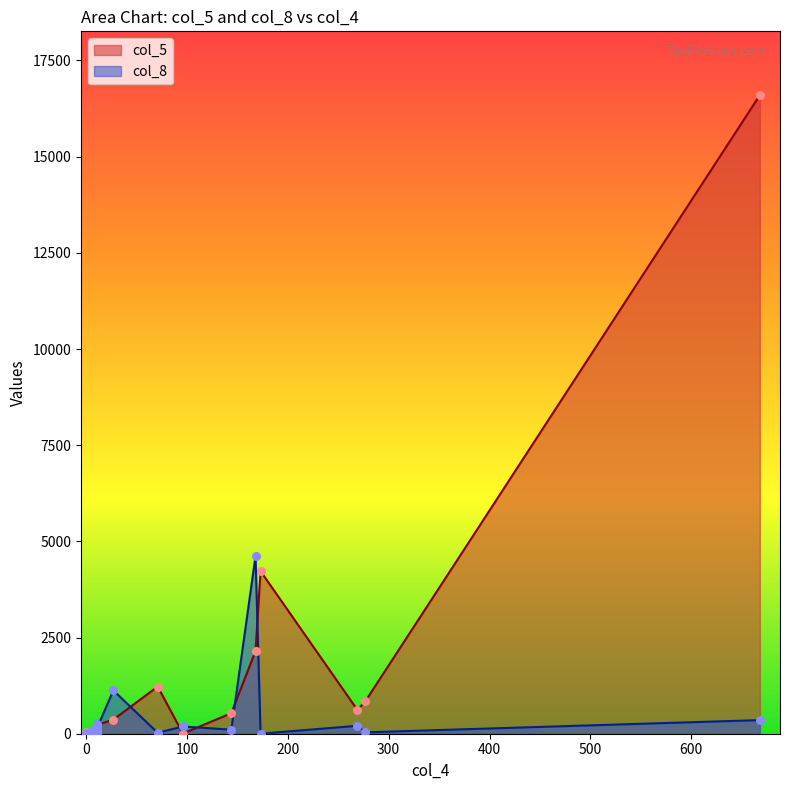

What is the total value across all series at 17?

79